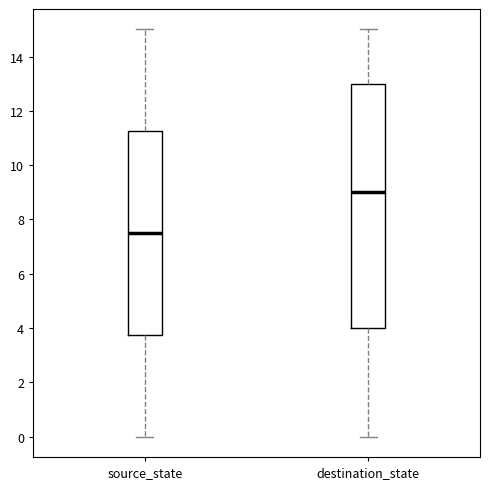

Reading left to right, transcribe this box plot: for each box, give where its median line is, the range the box spans, and where its two whiskers end, as read against the y-axis. The values are not printed on the chart, so give them approximately, as read against the axis.

source_state: median 7.6, box 3.8 to 11.2, whiskers 0.0 to 15.0
destination_state: median 9.0, box 4.0 to 13.0, whiskers 0.0 to 15.0